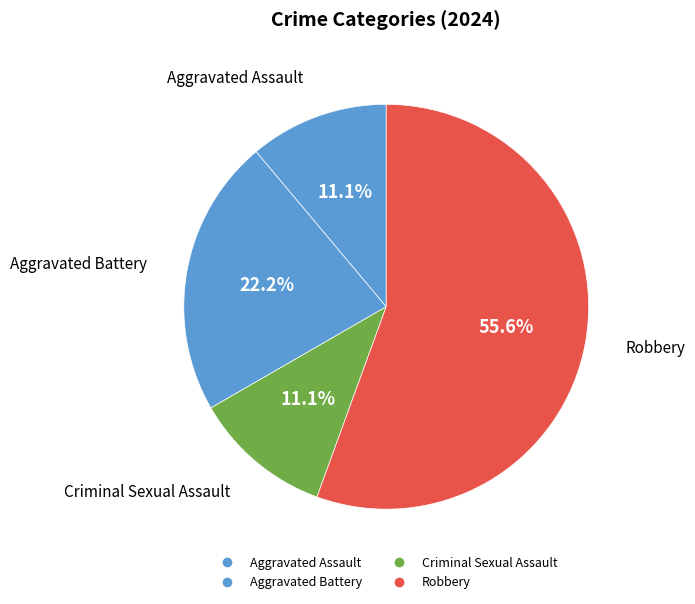

How many slices are in this pie chart?

4